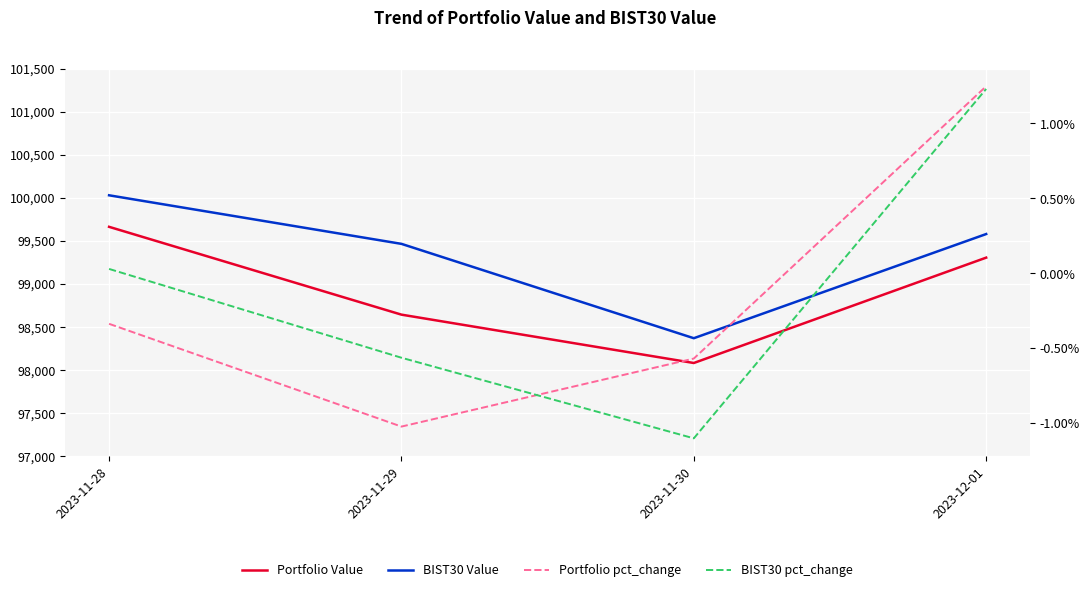

Which series has the largest total across all categories?

BIST30 Value